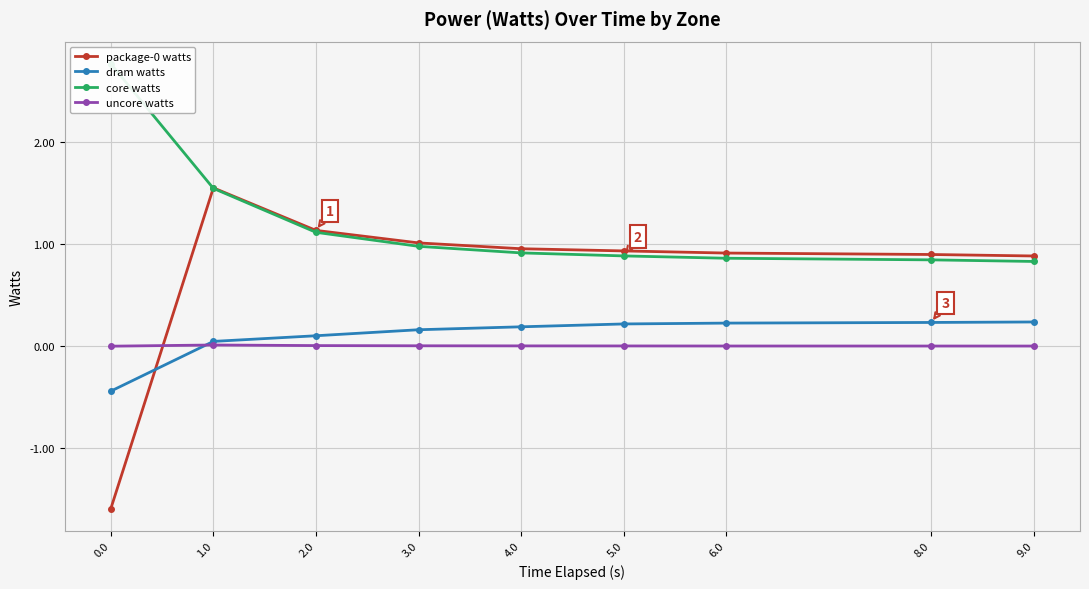

Reading left to right, what are all the values shown in this chart?

package-0 watts: -1.6	1.6	1.1	1.0	1.0	0.9	0.9	0.9	0.9
dram watts: -0.4	0.0	0.1	0.2	0.2	0.2	0.2	0.2	0.2
core watts: 2.8	1.5	1.1	1.0	0.9	0.9	0.9	0.8	0.8
uncore watts: -0.0	0.0	0.0	0.0	0.0	0.0	0.0	0.0	0.0